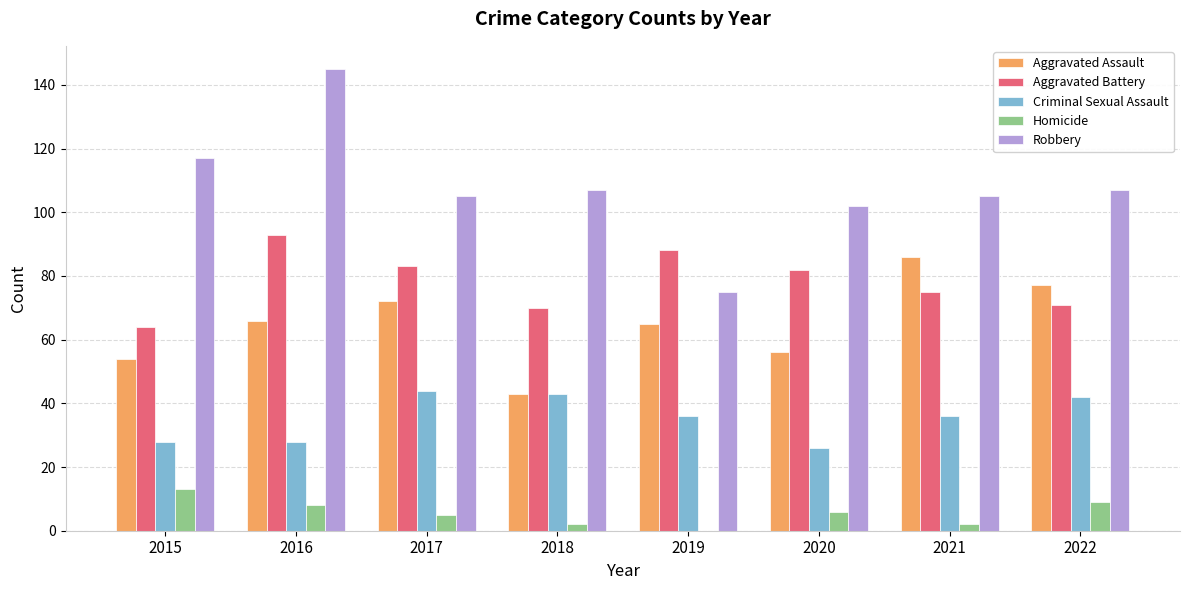

What is the maximum value shown in the chart?

145